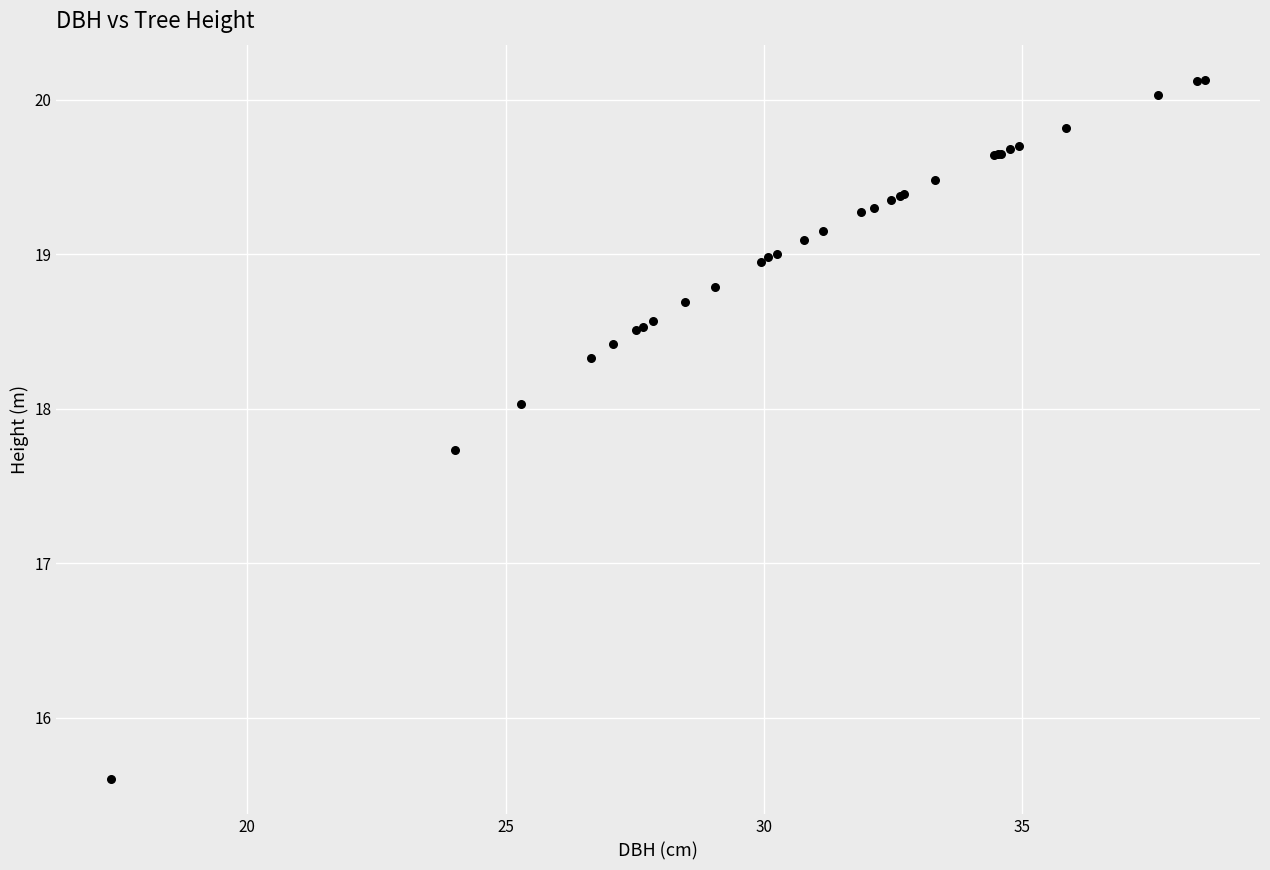

What Y value in the scatter plot is closest to 17?

17.7